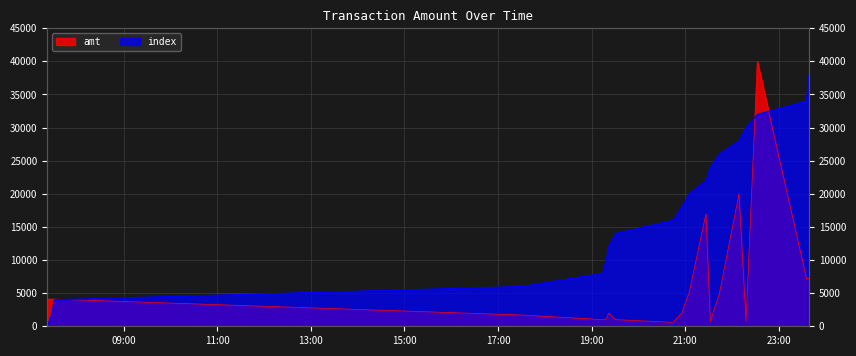

What is the value of the index point at the 14th from the left?

26000